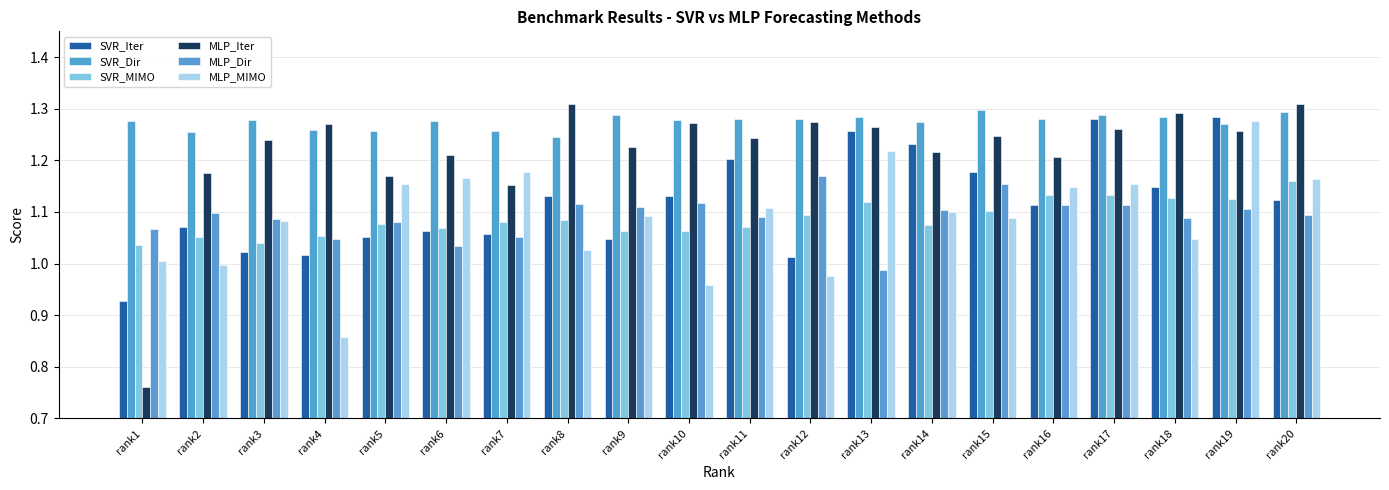

Which series has the widest spread of values?

MLP_Iter